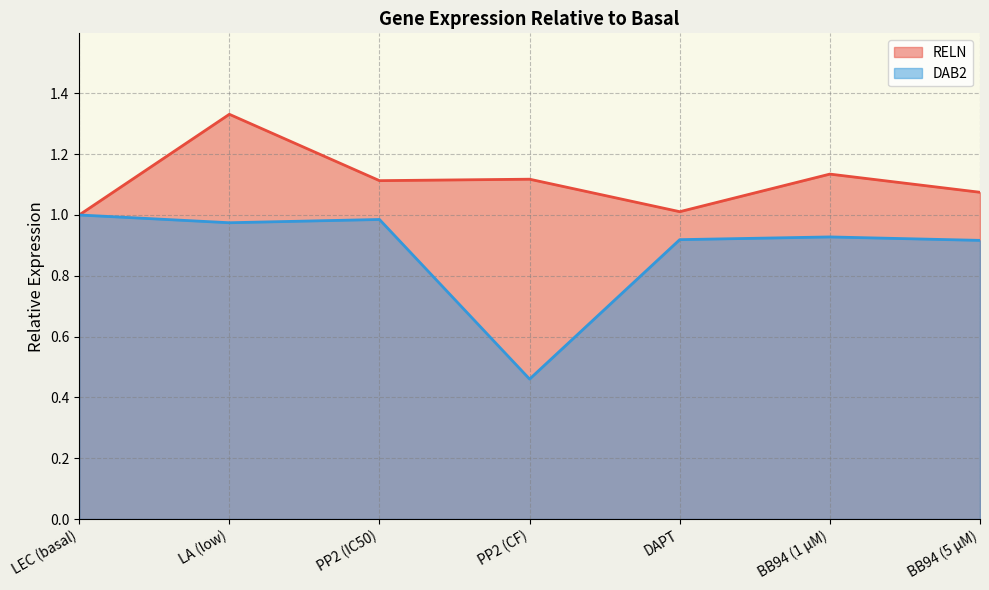

What is the value of the DAB2 point at the 1st from the left?

1.0